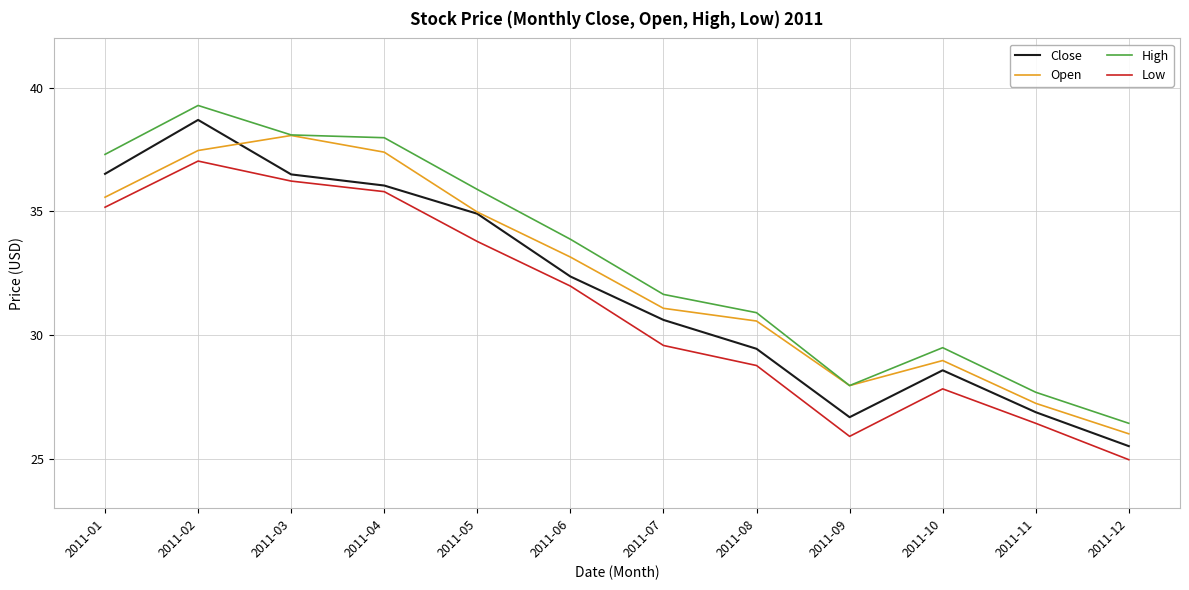

True or false: Close has a value of 36.5 at 2011-01.

True